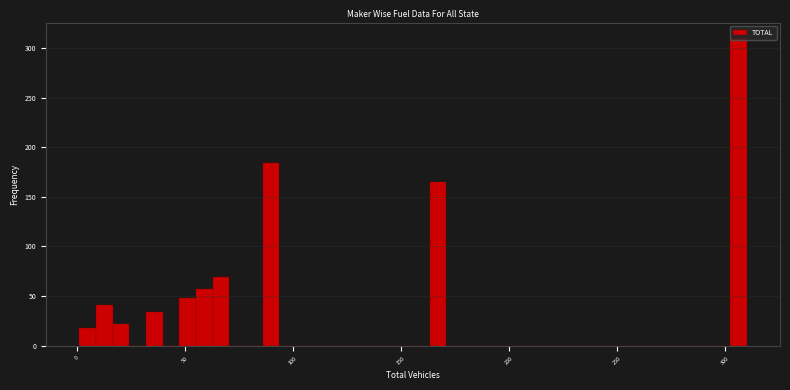

Around what value on the x-axis is the tallest bar? Give the approximate position of its centre, as read against the axis.

305